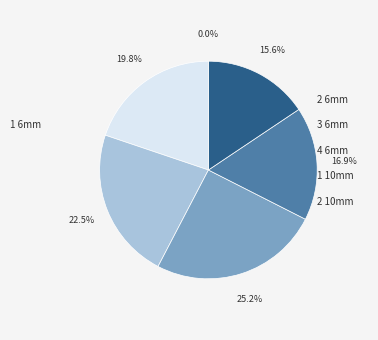

How many slices are in this pie chart?

6